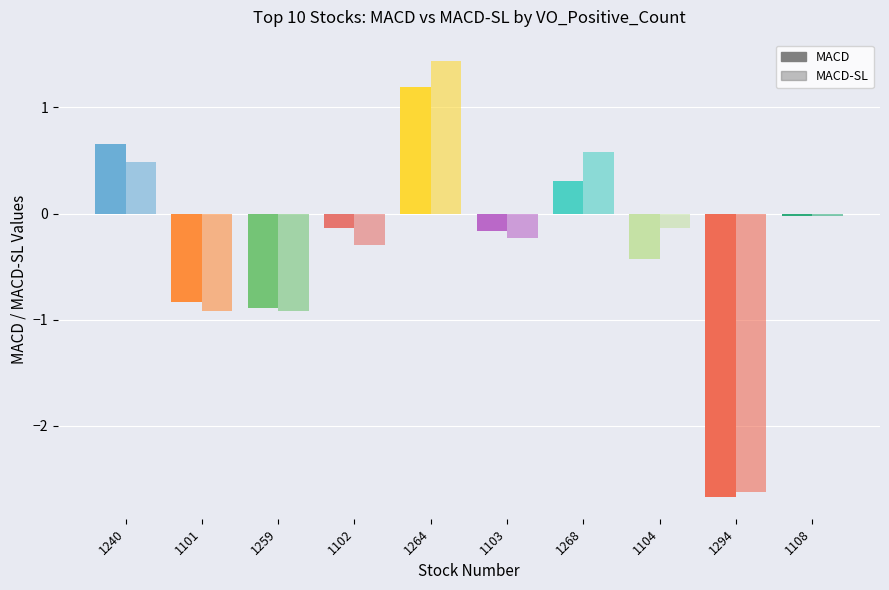

How many groups of bars are there?

10